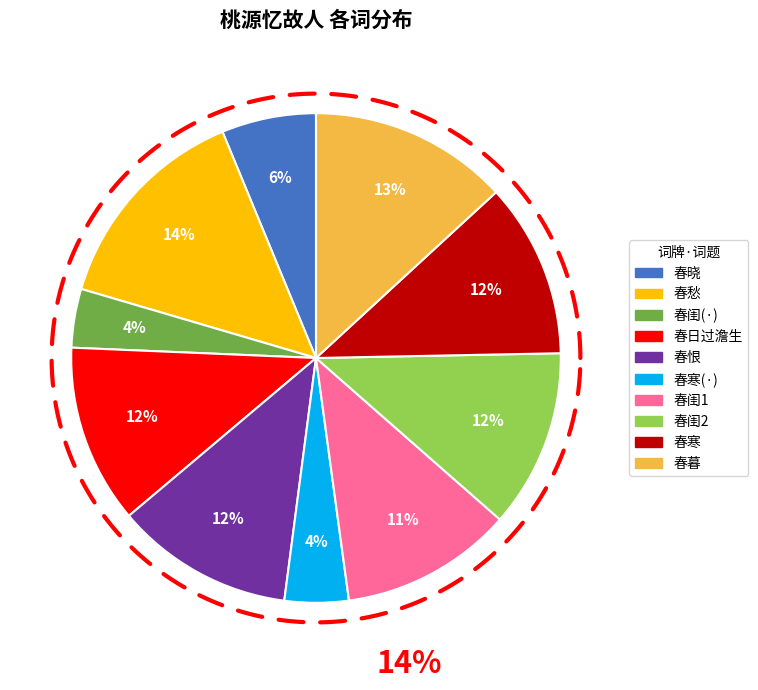

Does any single category account for the majority?

No